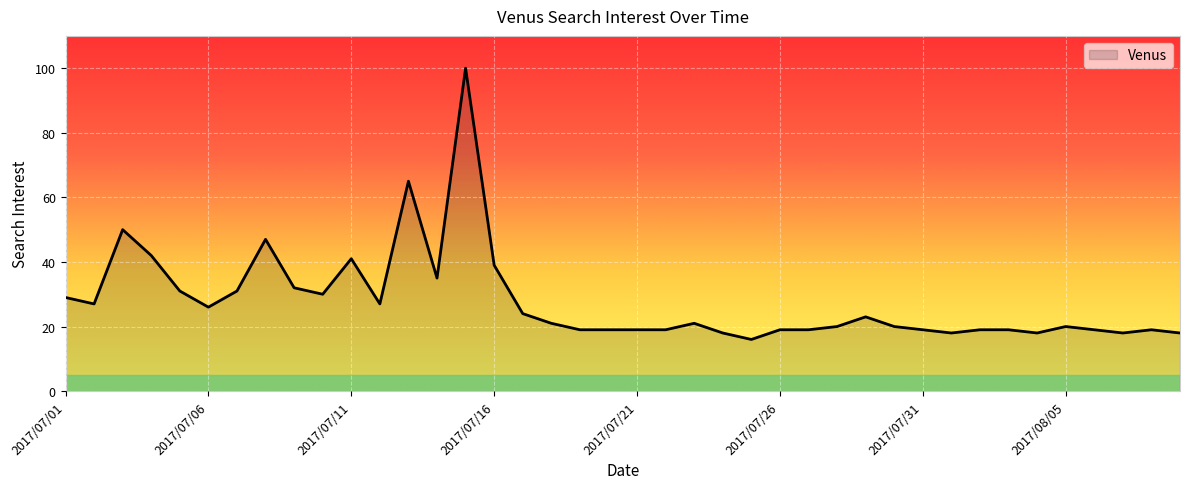

What is the greatest value displayed?

100